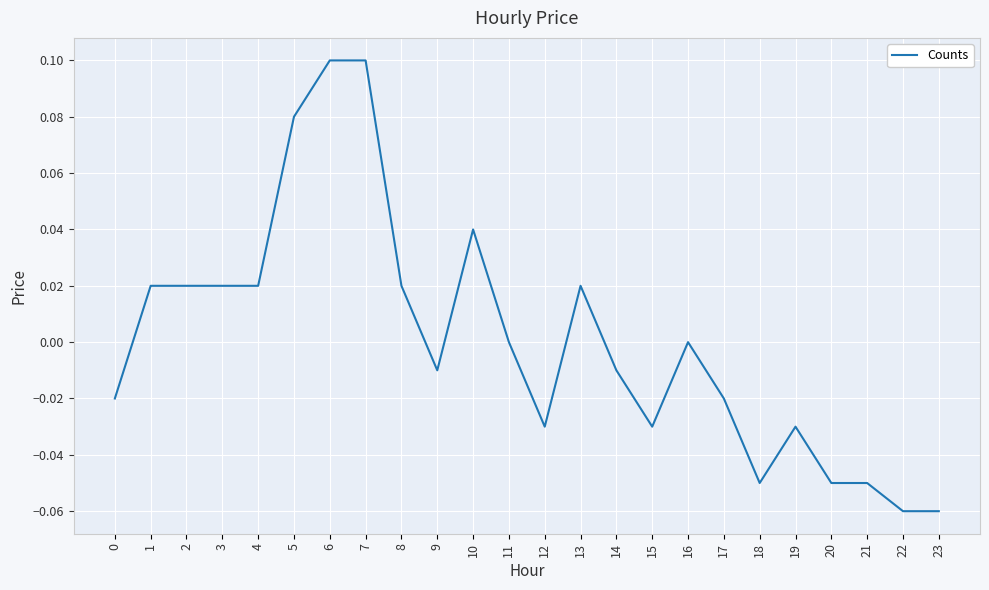

The value at 11 is 0.1. True or false?

False